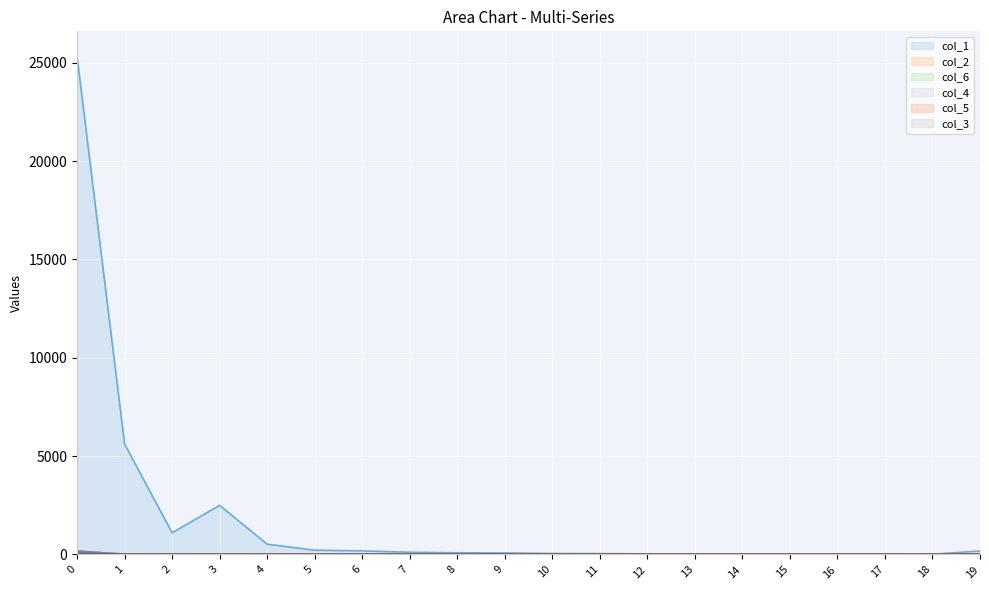

Reading left to right, list all the values displayed in this chart.

col_1: 25325	5618	1102	2495	522	217	184	111	85	75	49	42	30	29	19	22	16	17	10	176
col_2: 161	21	12	9	4	1	7	3	4	1	3	4	2	0	0	0	2	1	2	3
col_6: 20	3	8	4	5	6	8	0	2	2	2	0	2	1	2	1	0	0	1	6
col_4: 177	8	9	5	5	2	2	2	3	5	1	3	2	3	1	2	2	4	3	5
col_5: 28	1	1	4	2	1	0	3	0	0	0	1	0	2	0	0	0	0	1	5
col_3: 72	1	2	2	0	1	1	2	1	4	0	0	0	1	2	2	0	1	0	1